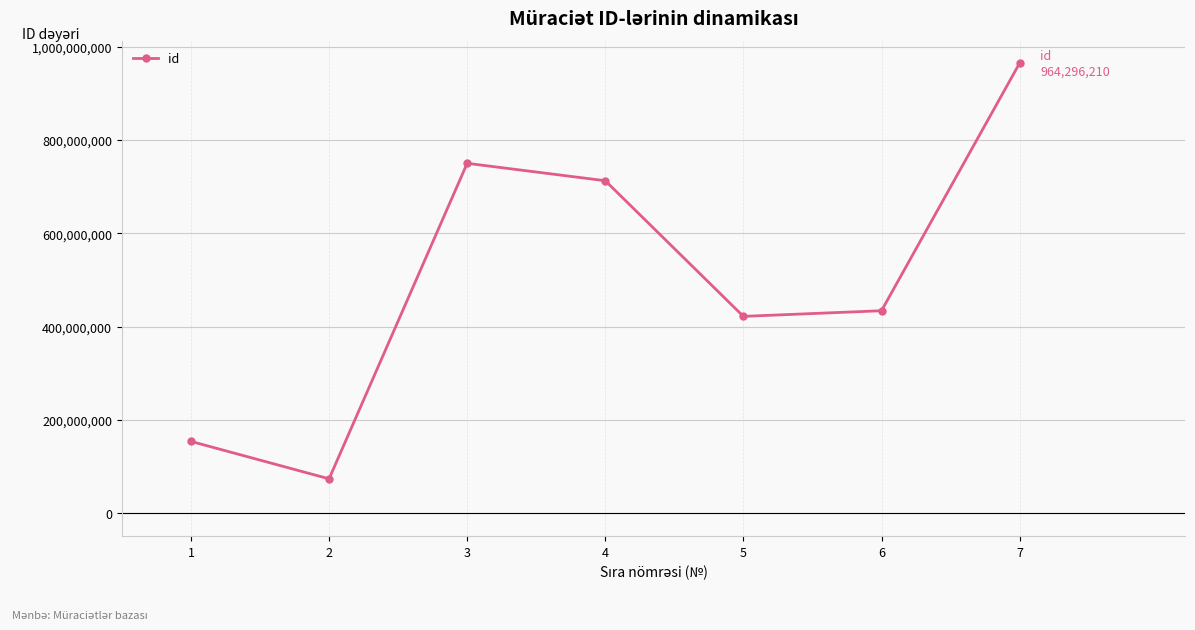

How many data points are less than 434092138?

3